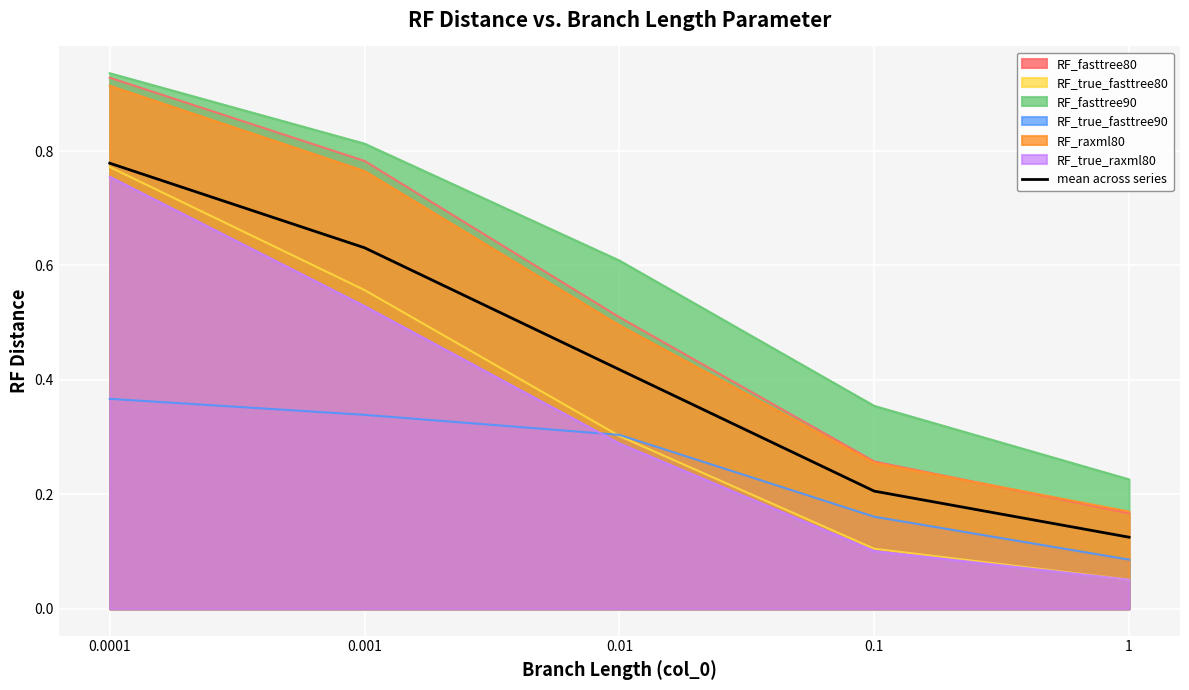

What is the label of the 2nd point from the left?

0.001